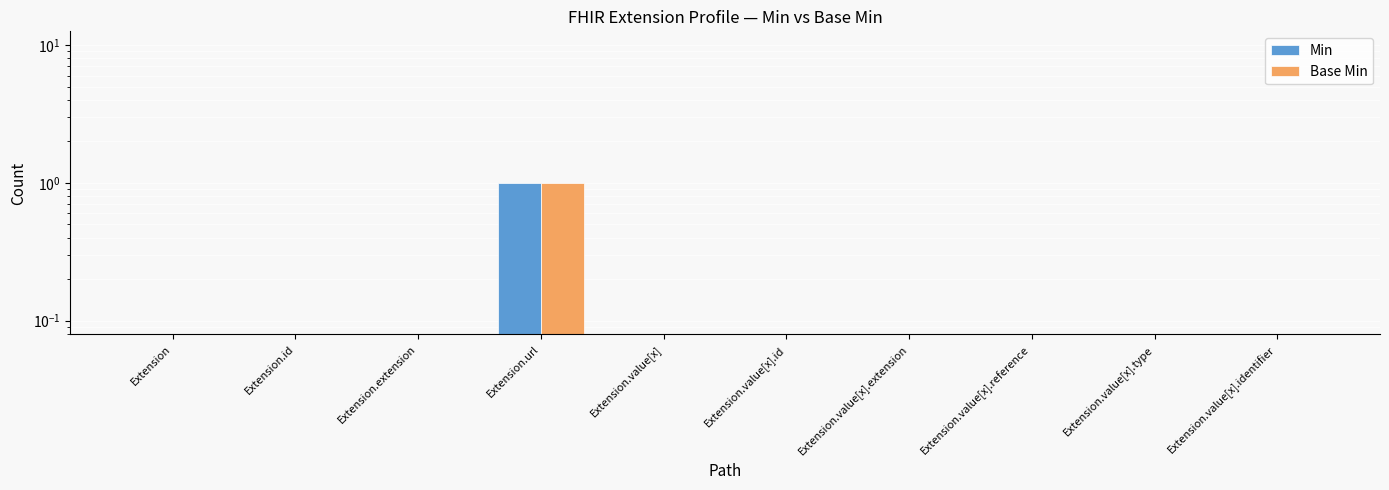

Are the bars grouped side by side (vs. stacked)?

Yes